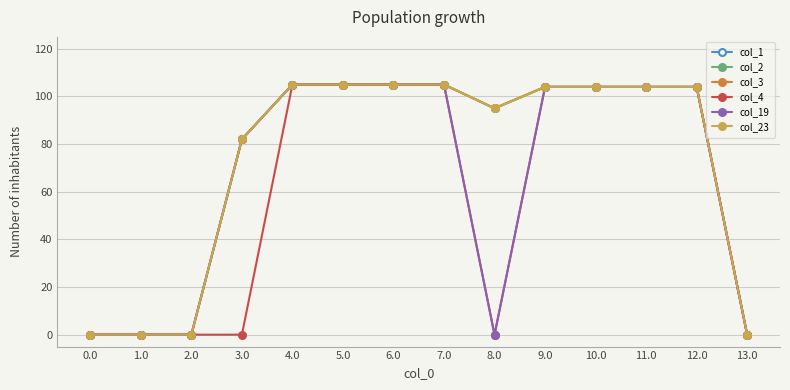

List the labels in order of col_23 value, largest first.

4.0, 5.0, 6.0, 7.0, 11.0, 9.0, 10.0, 12.0, 8.0, 3.0, 0.0, 1.0, 2.0, 13.0